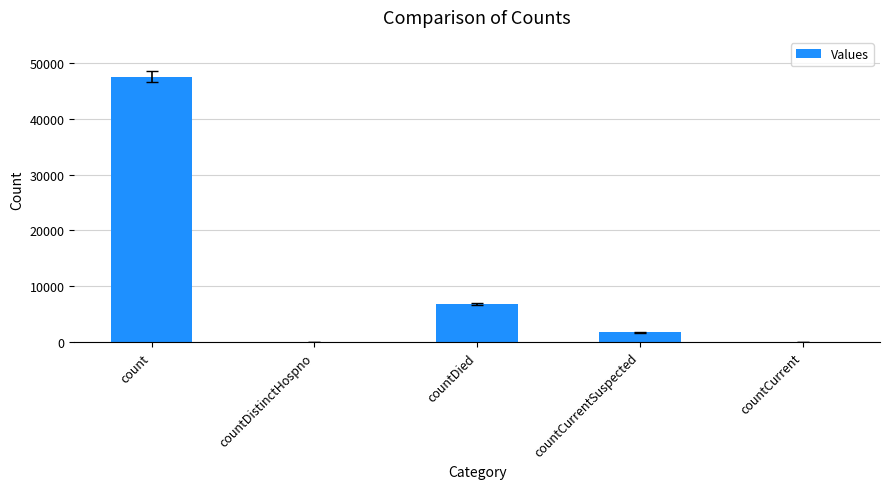

Count the number of data series in this chart.

1